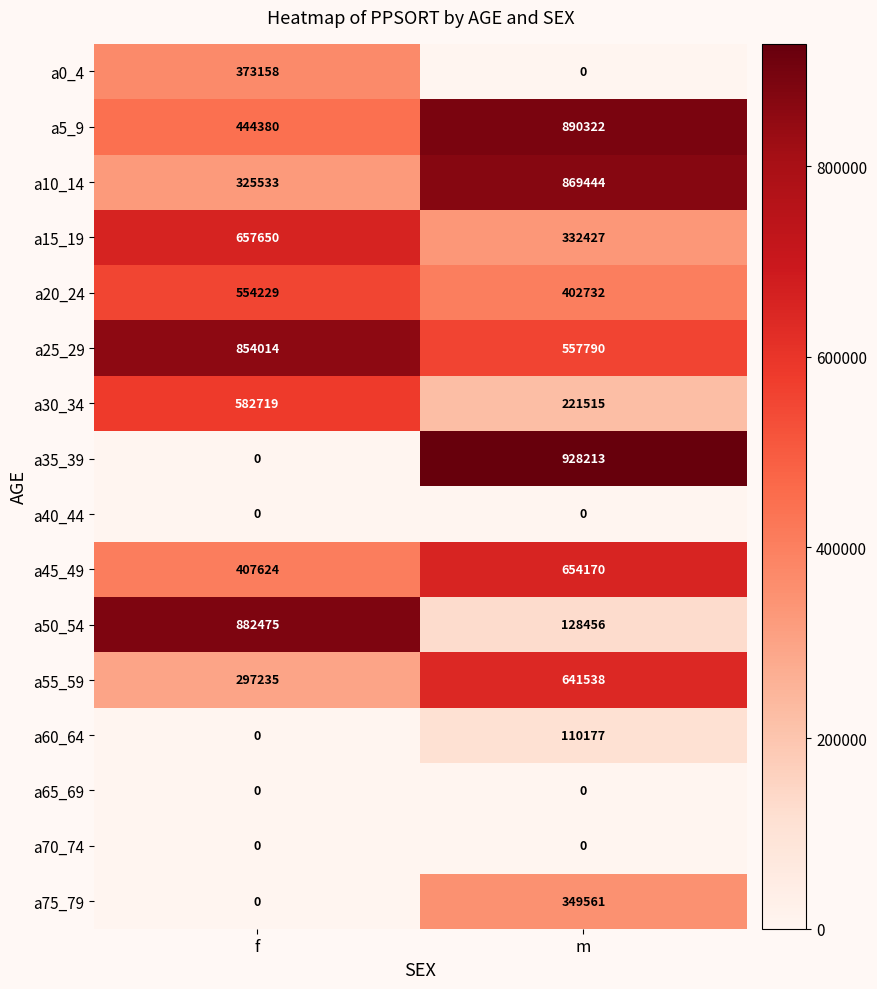

The a10_14 series shows 325533 at f. True or false?

True